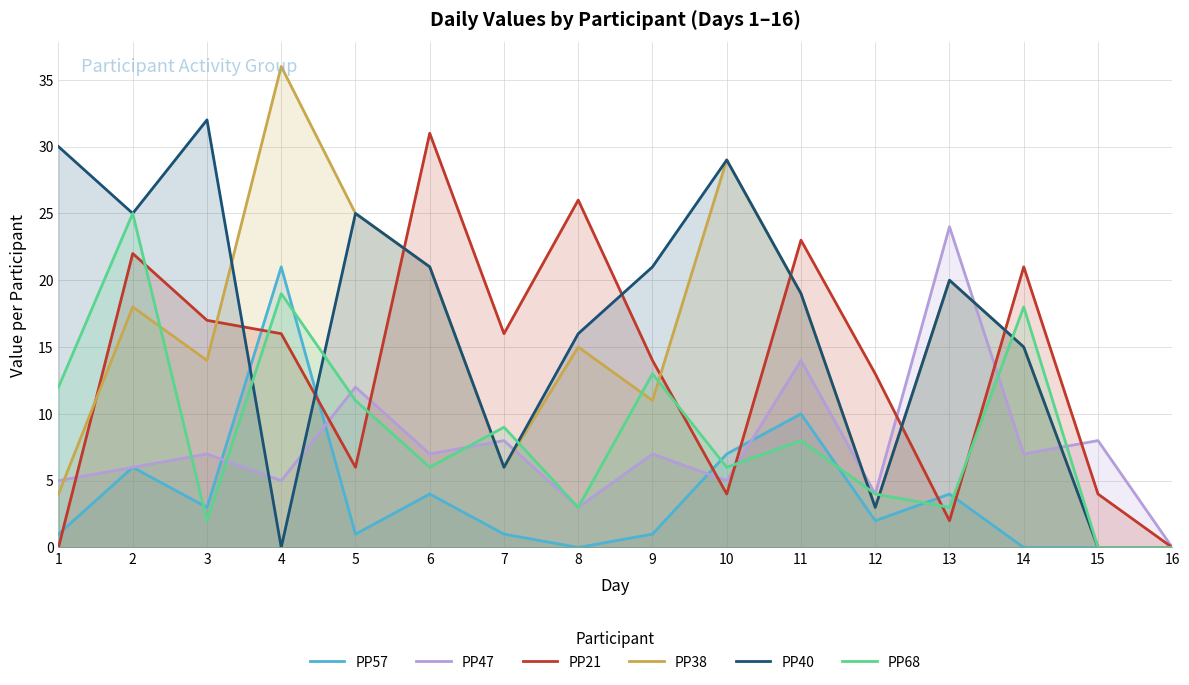

At which category does PP57 reach its first local valley?

3